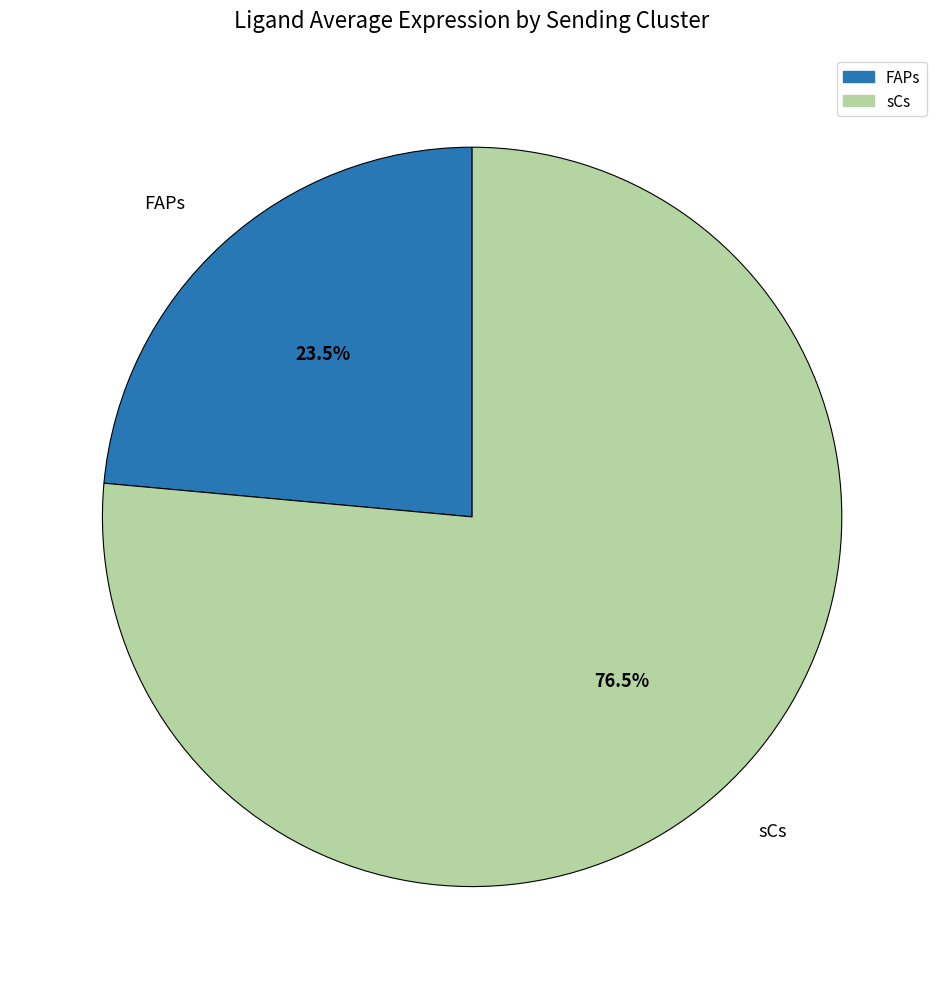

Which category has the smallest portion of the pie?

FAPs